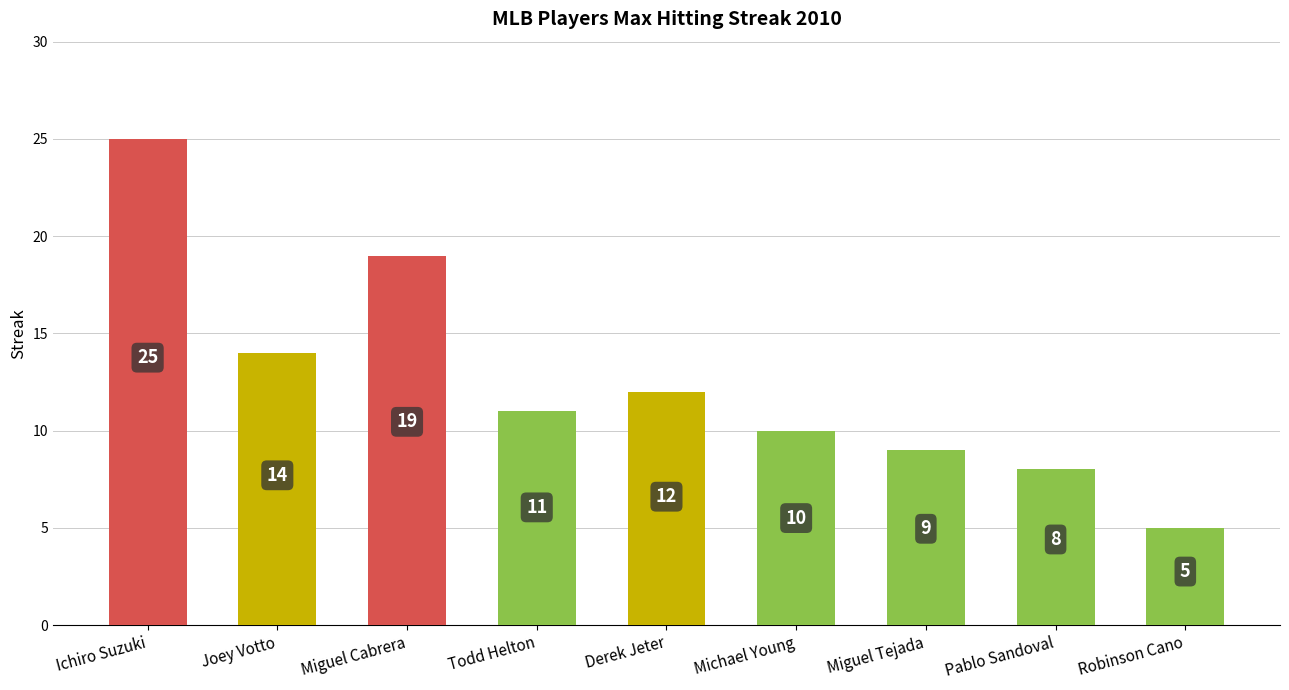

What is the sum of the values at Joey Votto and Todd Helton?

25